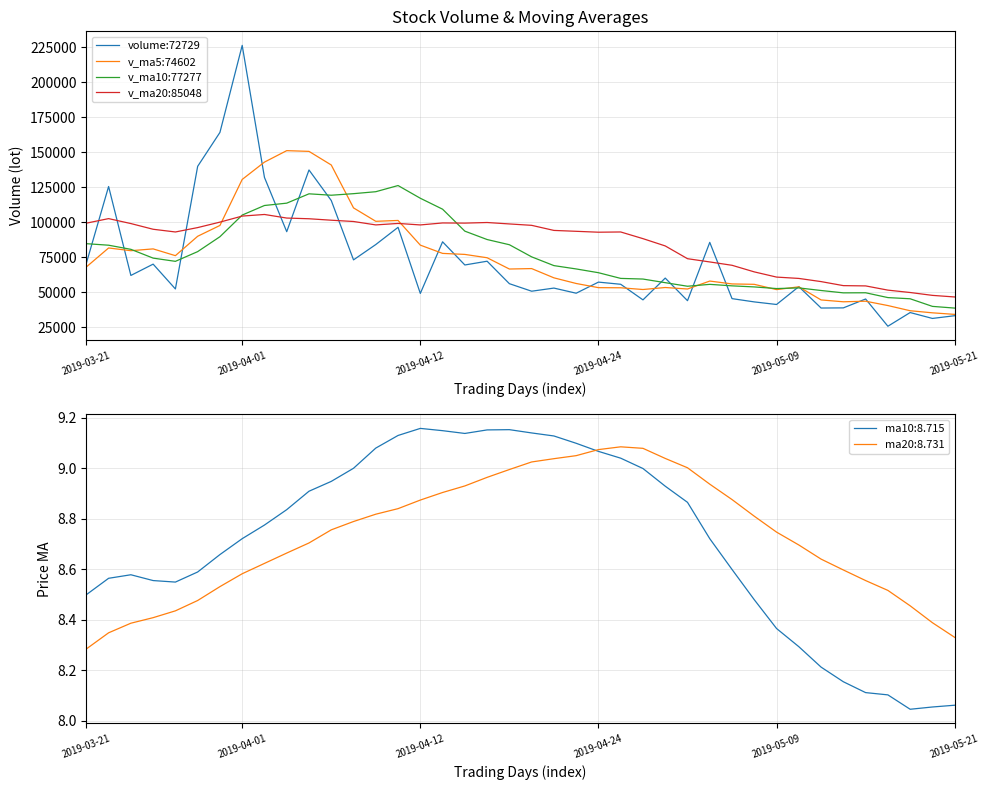

What is the minimum value for v_ma10:77277?

38706.4